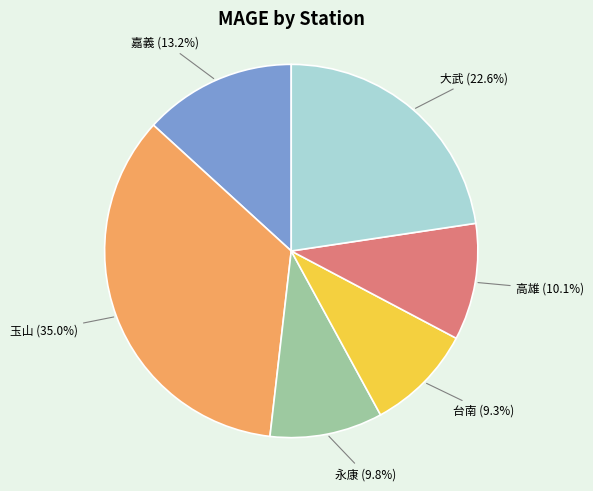

How many segments does this pie chart have?

6